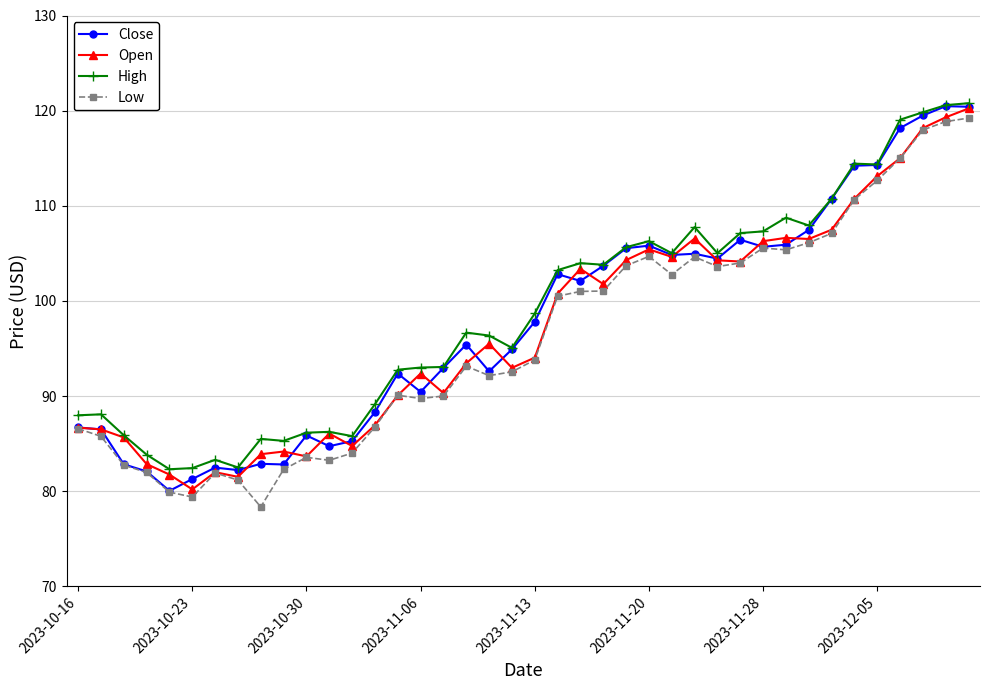

Does the chart have visible grid lines?

Yes